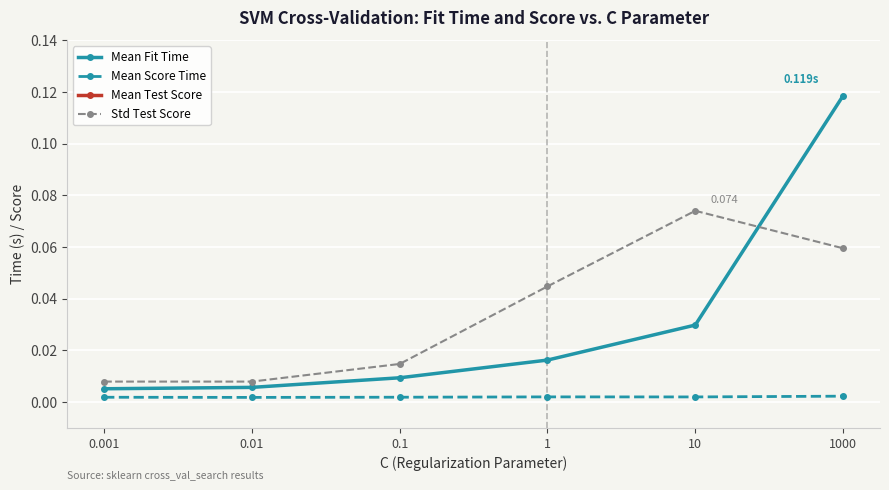

True or false: Mean Test Score and Std Test Score intersect in this chart.

False